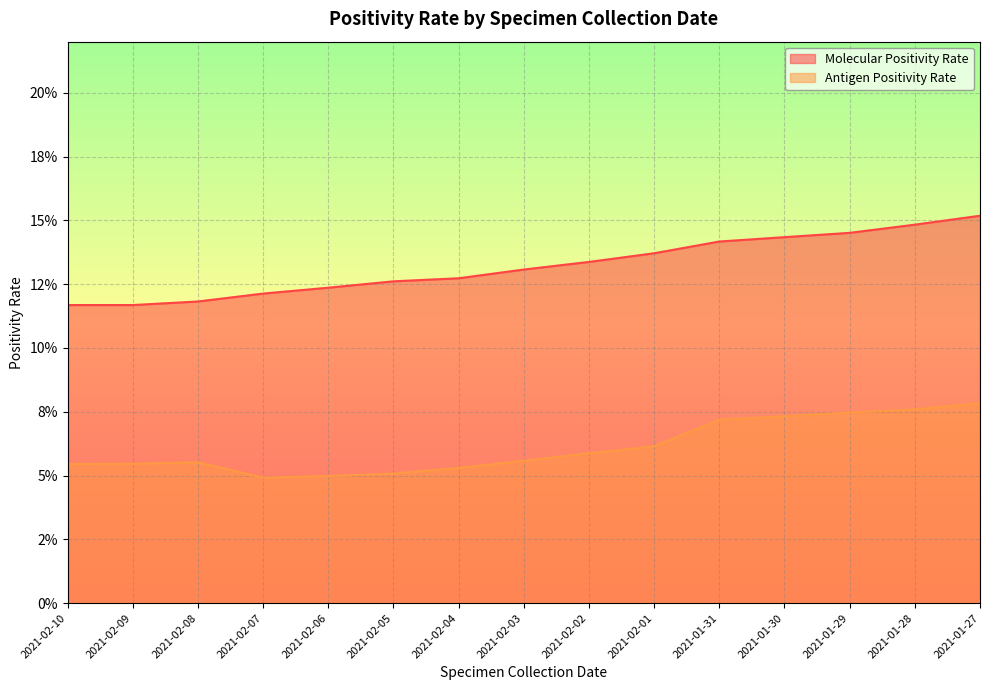

What are all the series names shown in the legend?

Molecular Positivity Rate, Antigen Positivity Rate